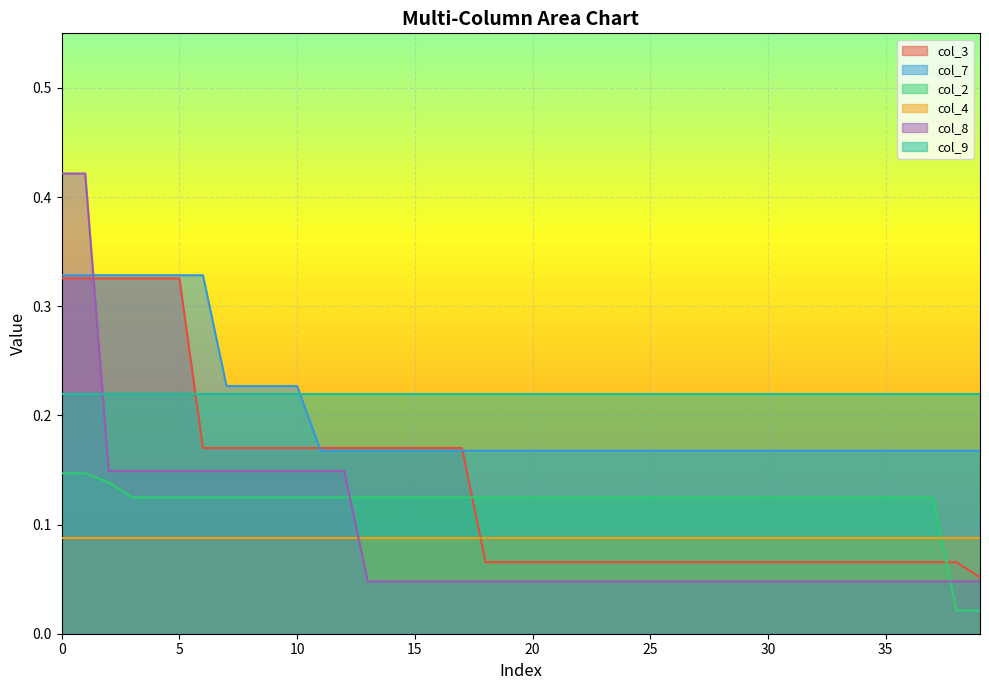

True or false: col_3 and col_9 intersect in this chart.

True